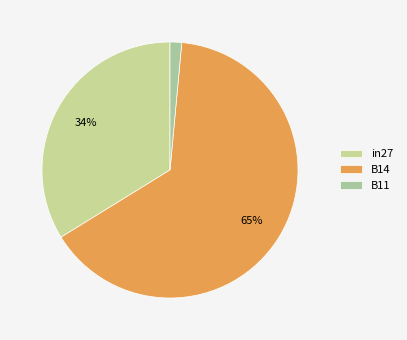

Which slice is the smallest?

B11